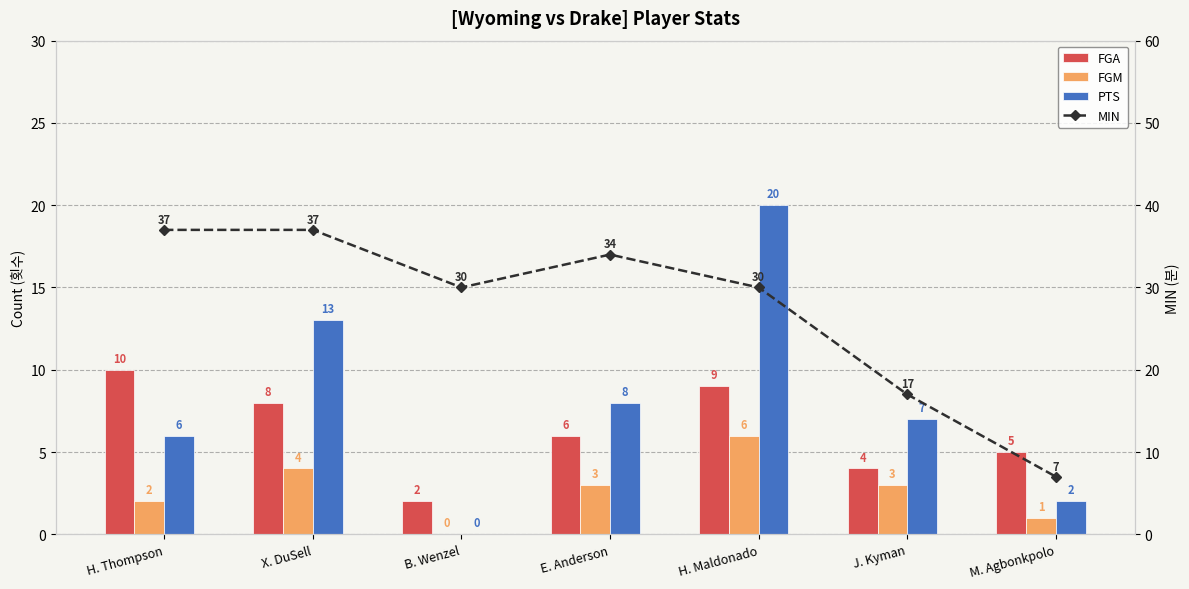

The value of FGA at B. Wenzel is 1. True or false?

False